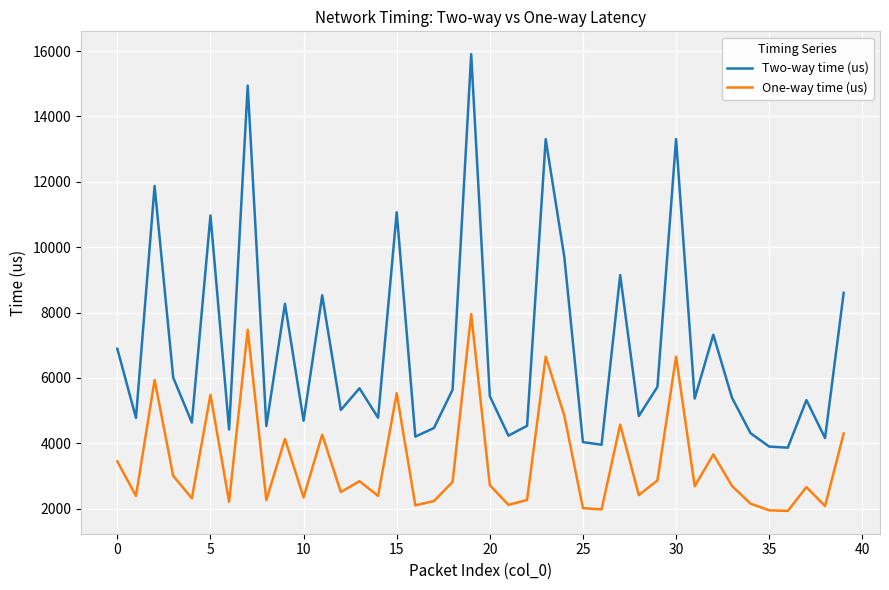

Which series has the widest spread of values?

Two-way time (us)